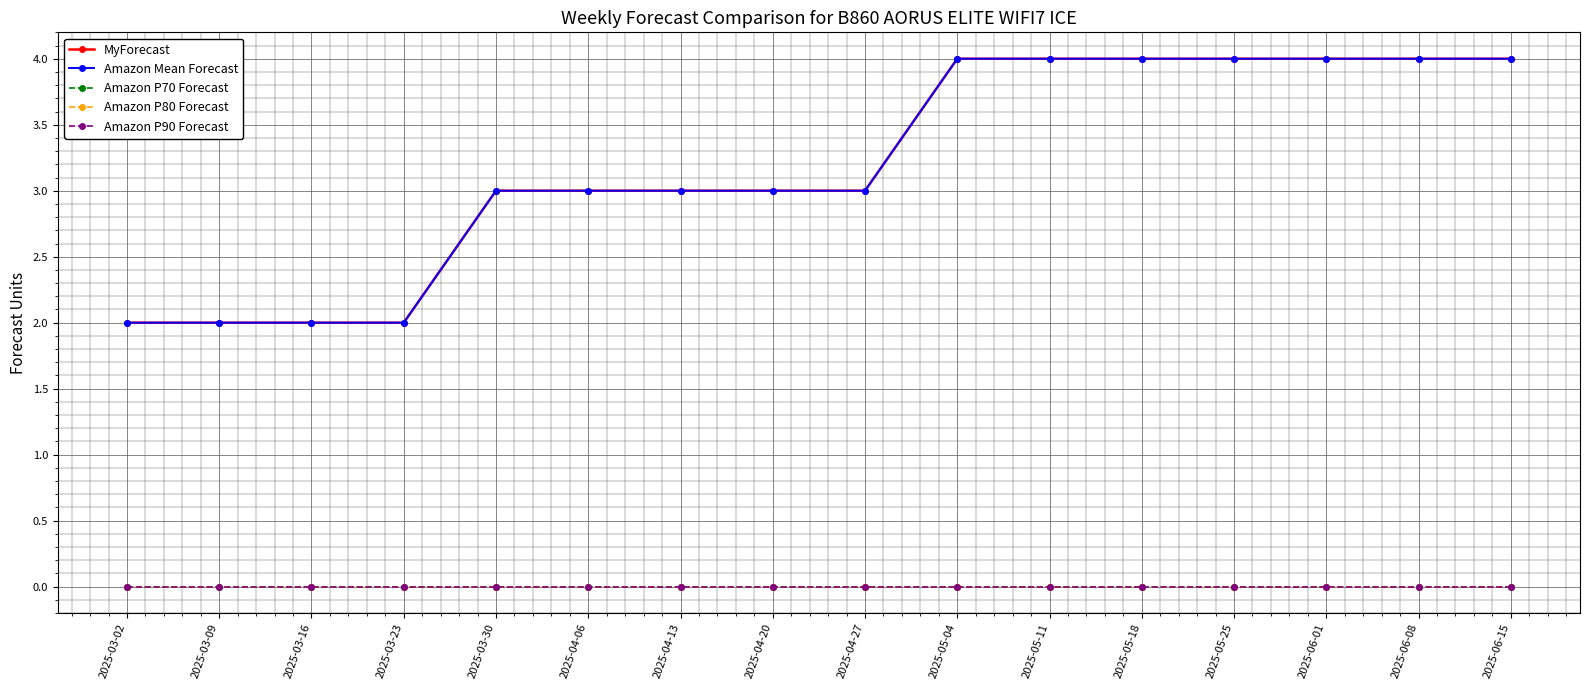

True or false: Amazon P90 Forecast and Amazon P70 Forecast cross at least once.

False